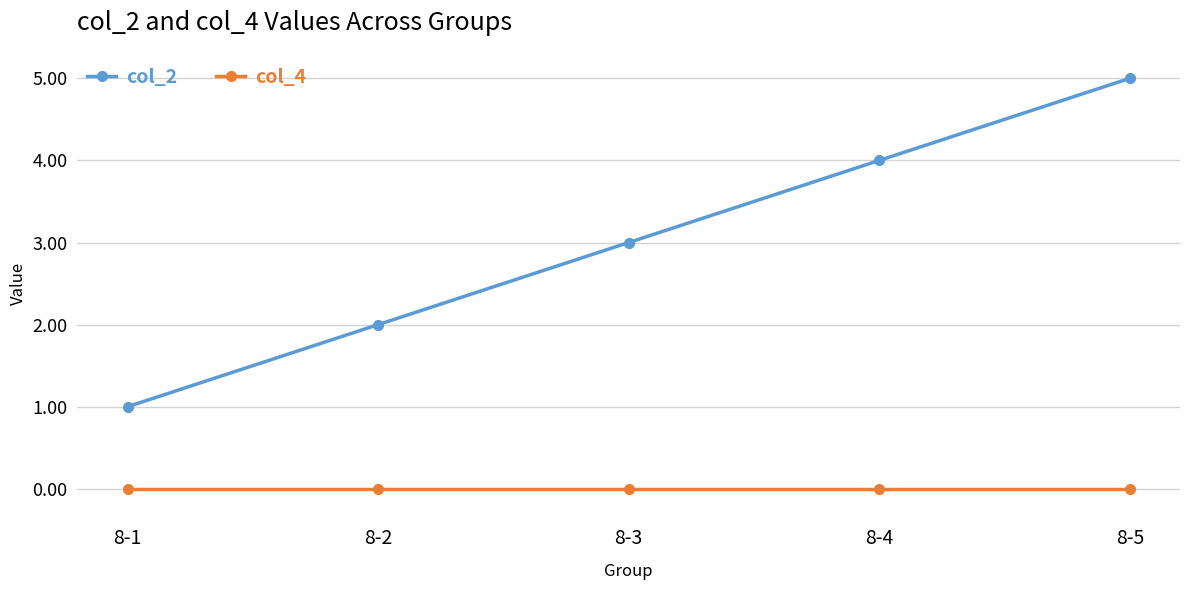

What is the total value across all series at 8-5?

5